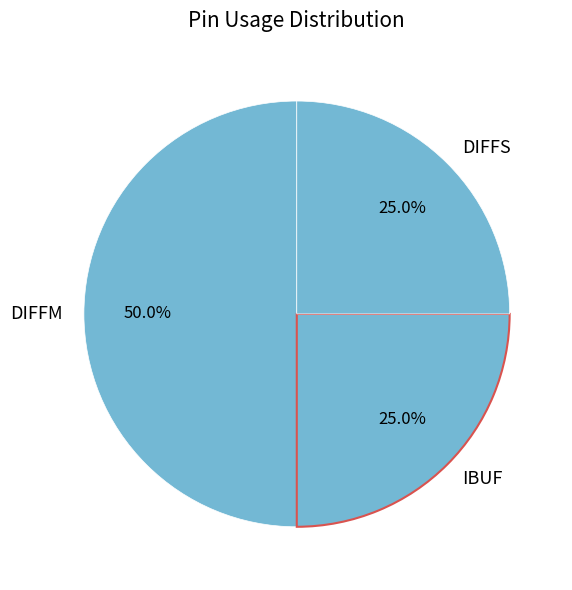

Which category has the biggest portion of the pie?

DIFFM